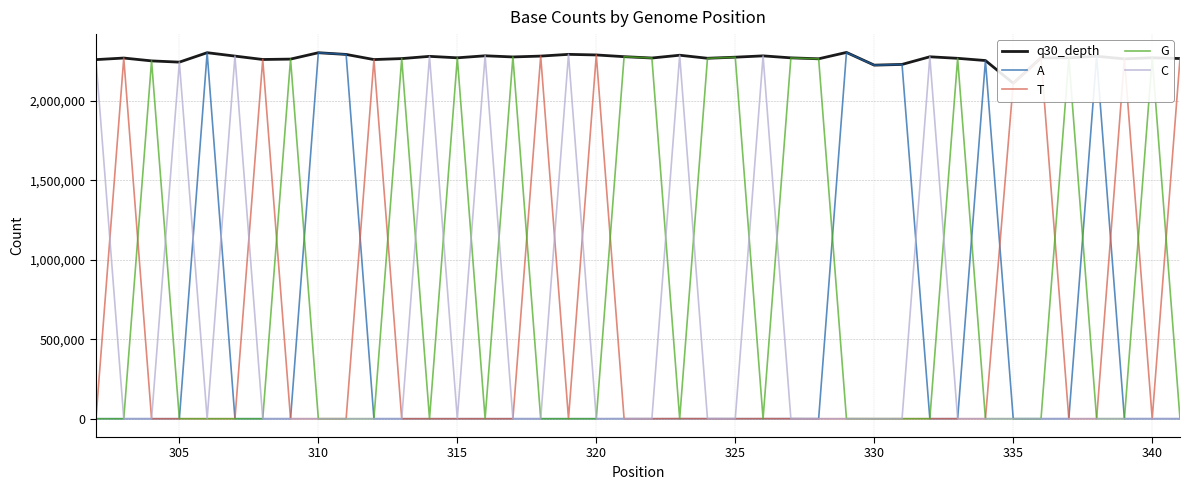

What is the maximum value for A?

2303419